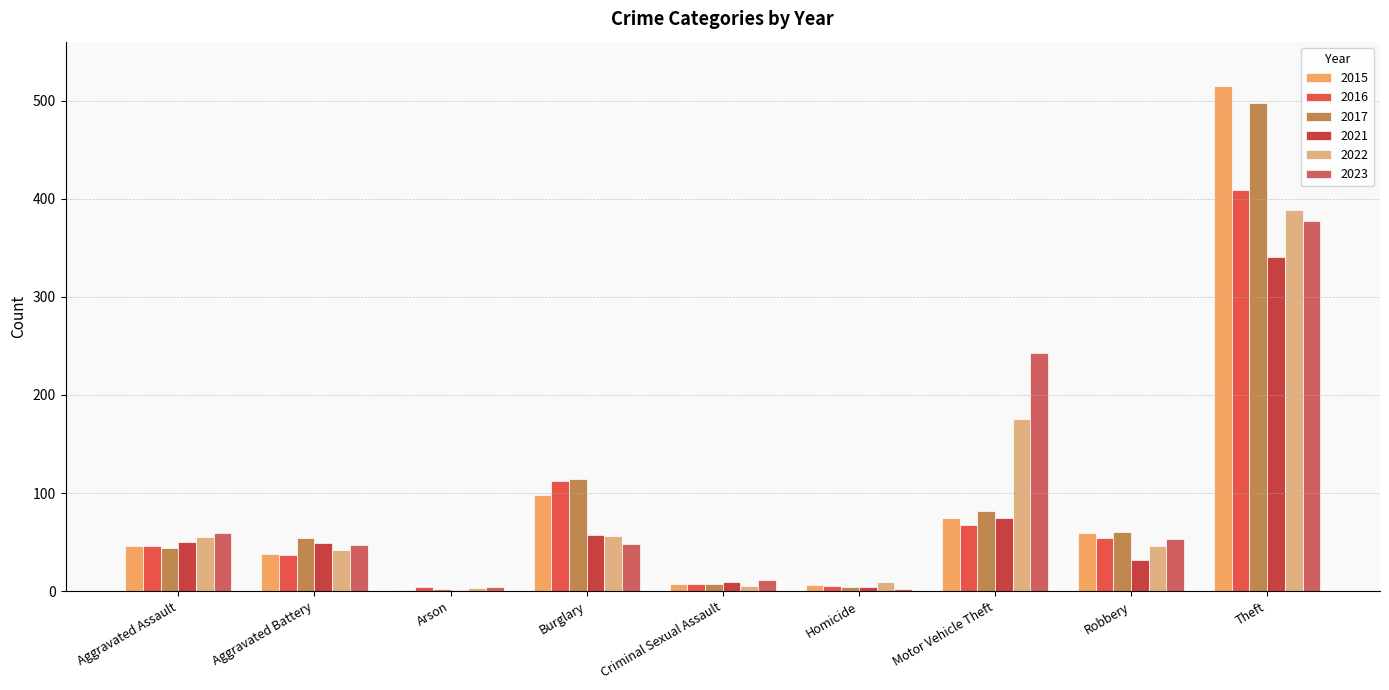

How many distinct data groups are displayed?

6